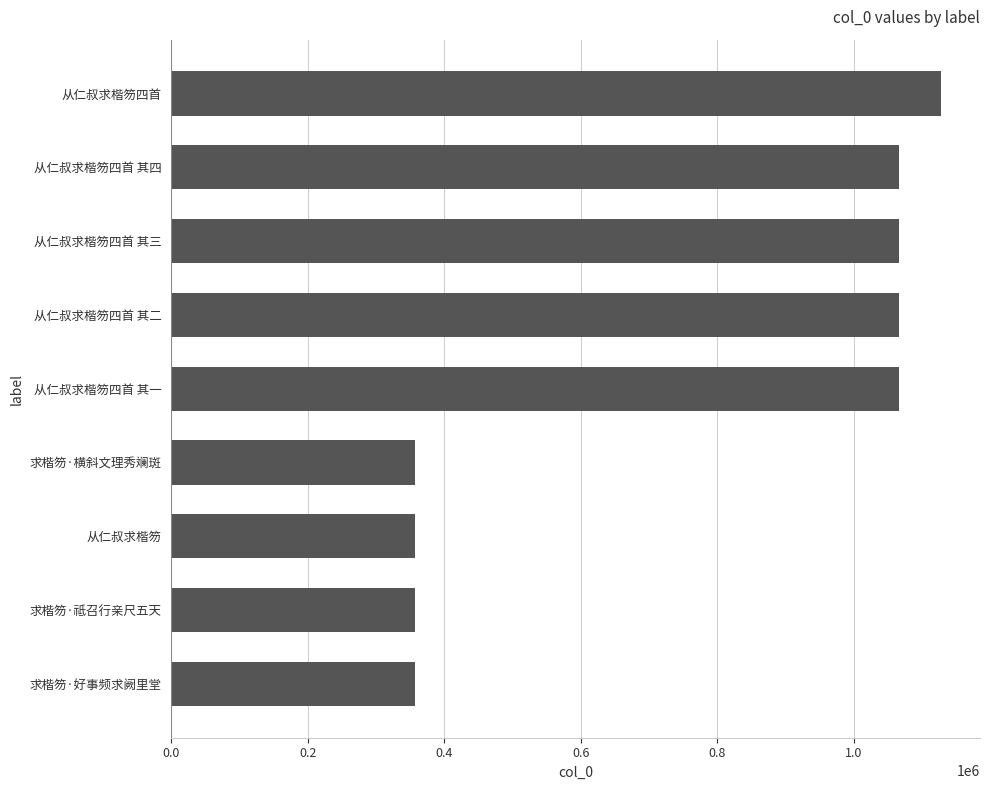

What is the difference between the maximum and minimum values?

770997